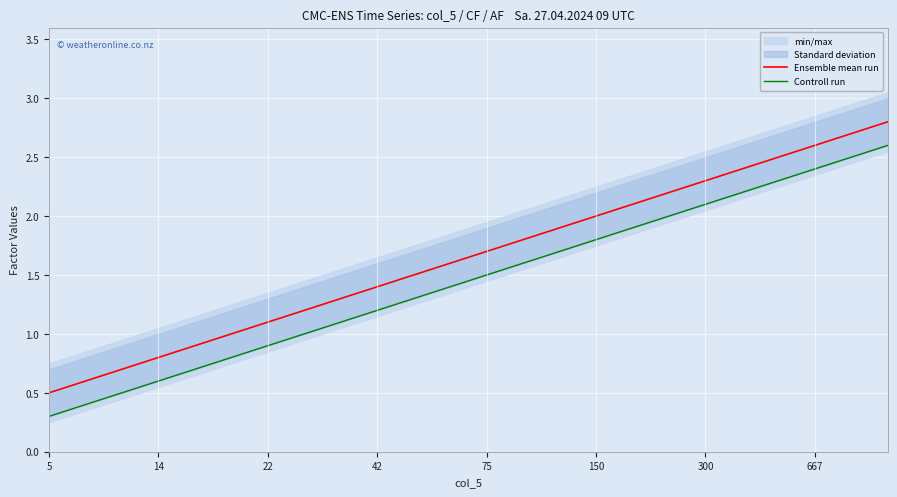

What is the lowest value of the Ensemble mean run series?

0.5